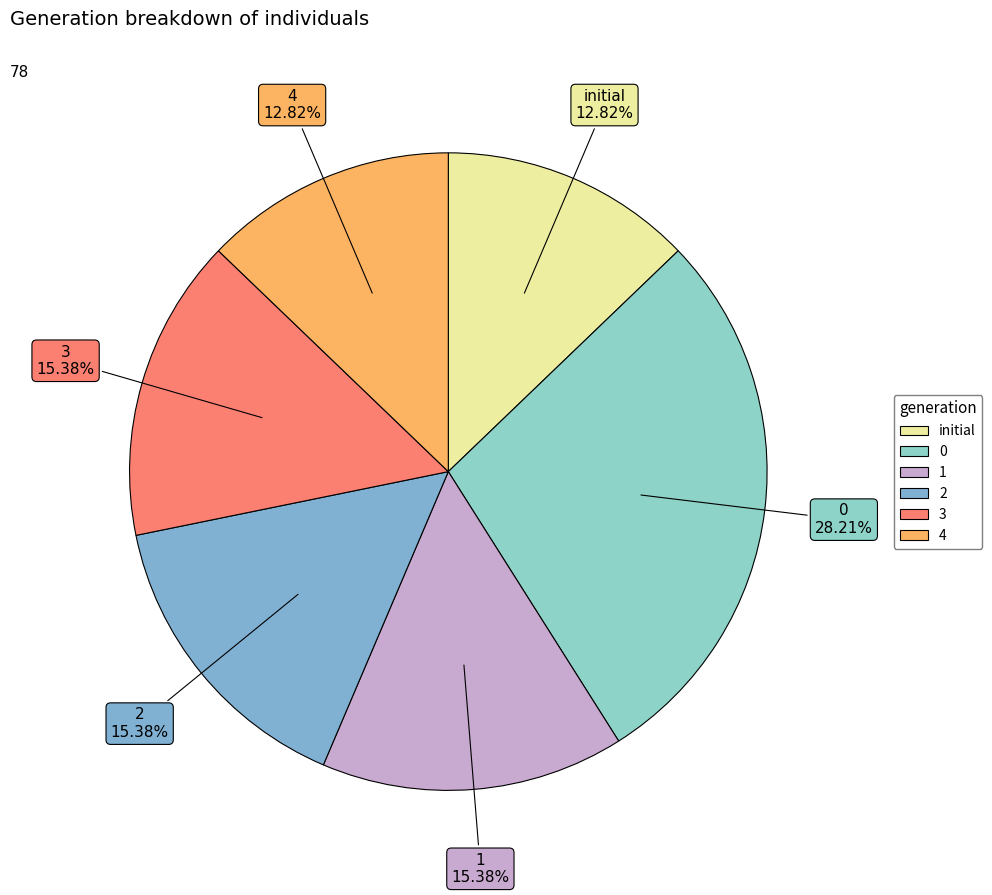

What percentage is the initial slice, to the nearest percent?

13%